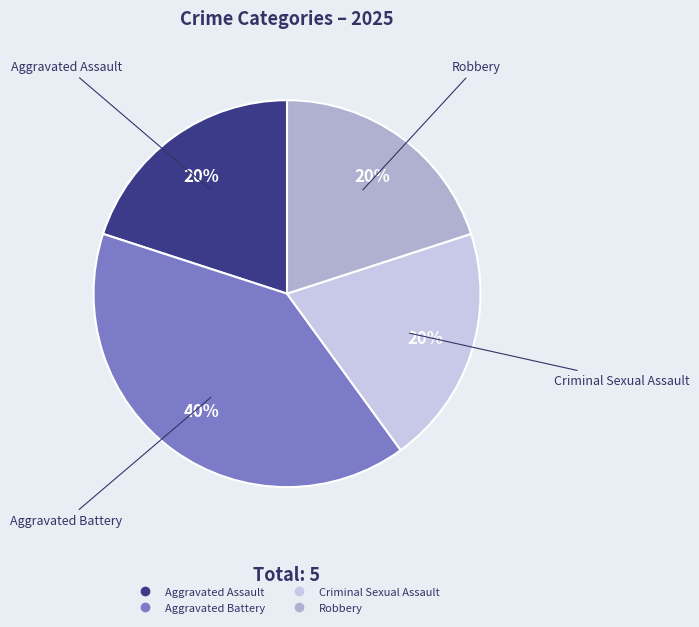

Which category has the biggest portion of the pie?

Aggravated Battery